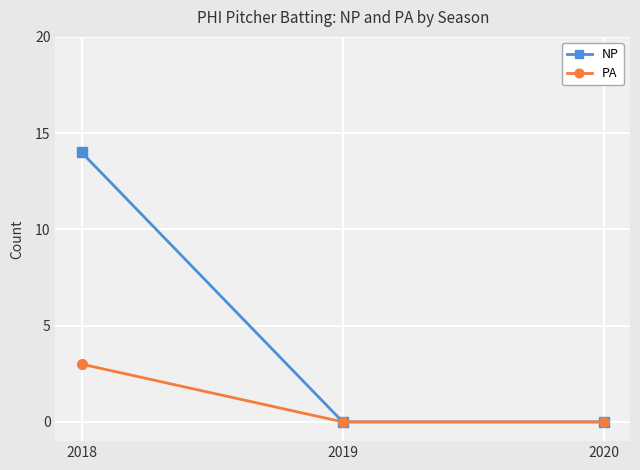

Which category has the highest value across all series?

2018